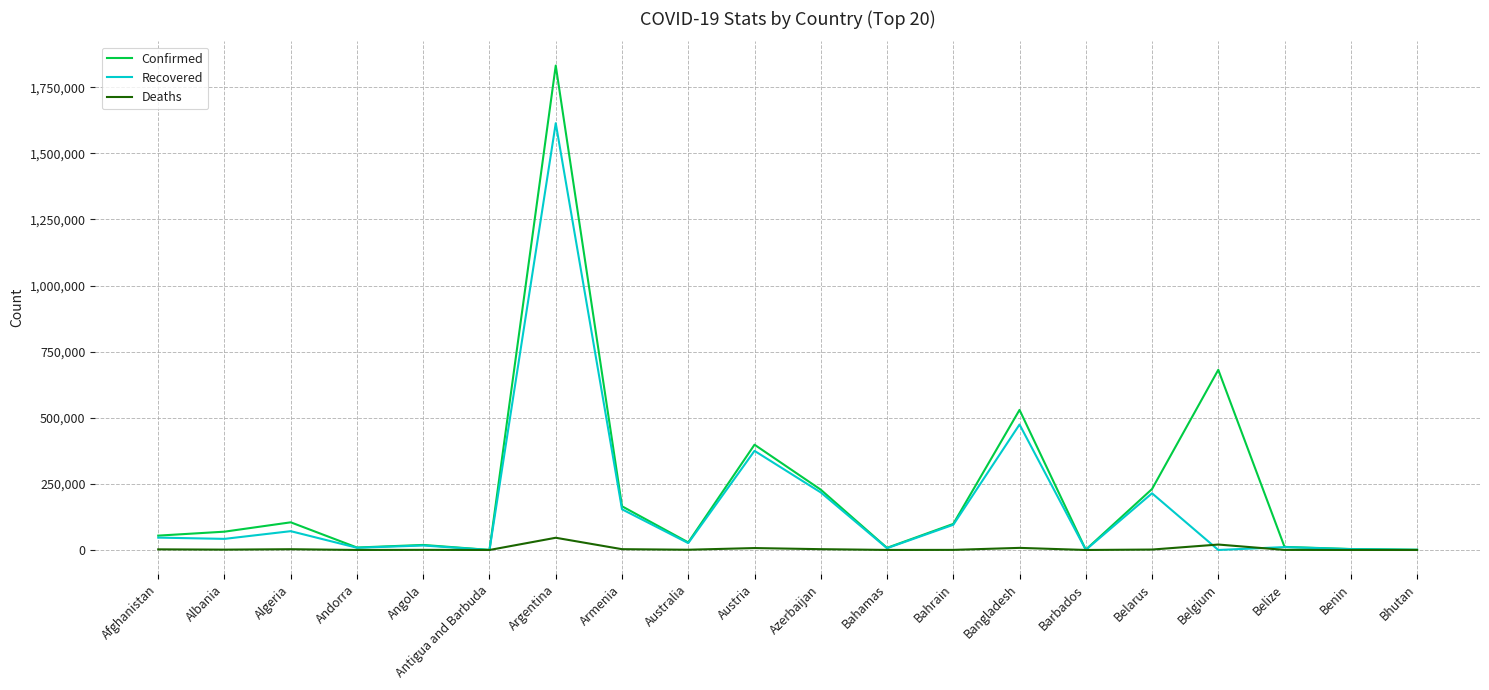

True or false: Recovered has more than 1 interior local peaks.

True